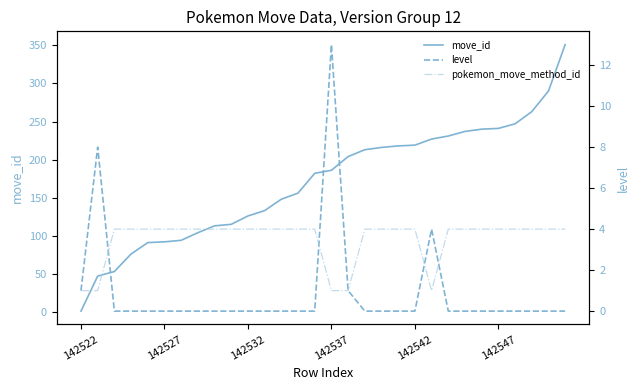

Where is move_id nearest to the value 176?

14